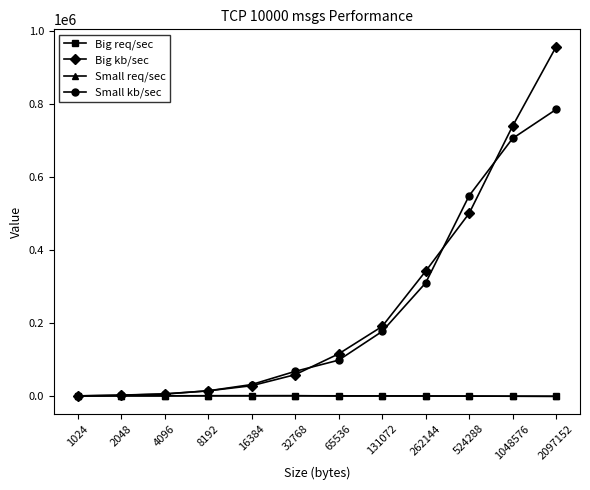

What are all the series names shown in the legend?

Big req/sec, Big kb/sec, Small req/sec, Small kb/sec